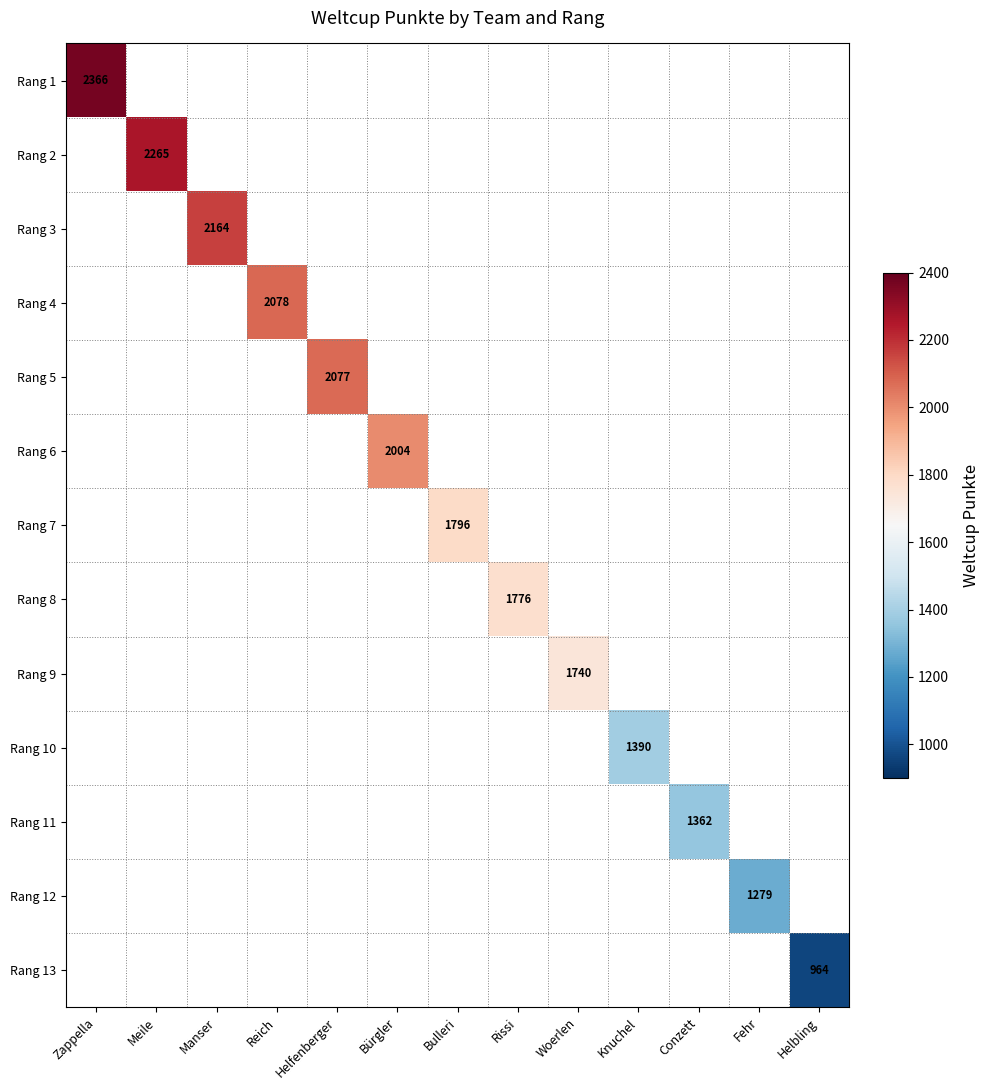

How many data points does each series have?

13